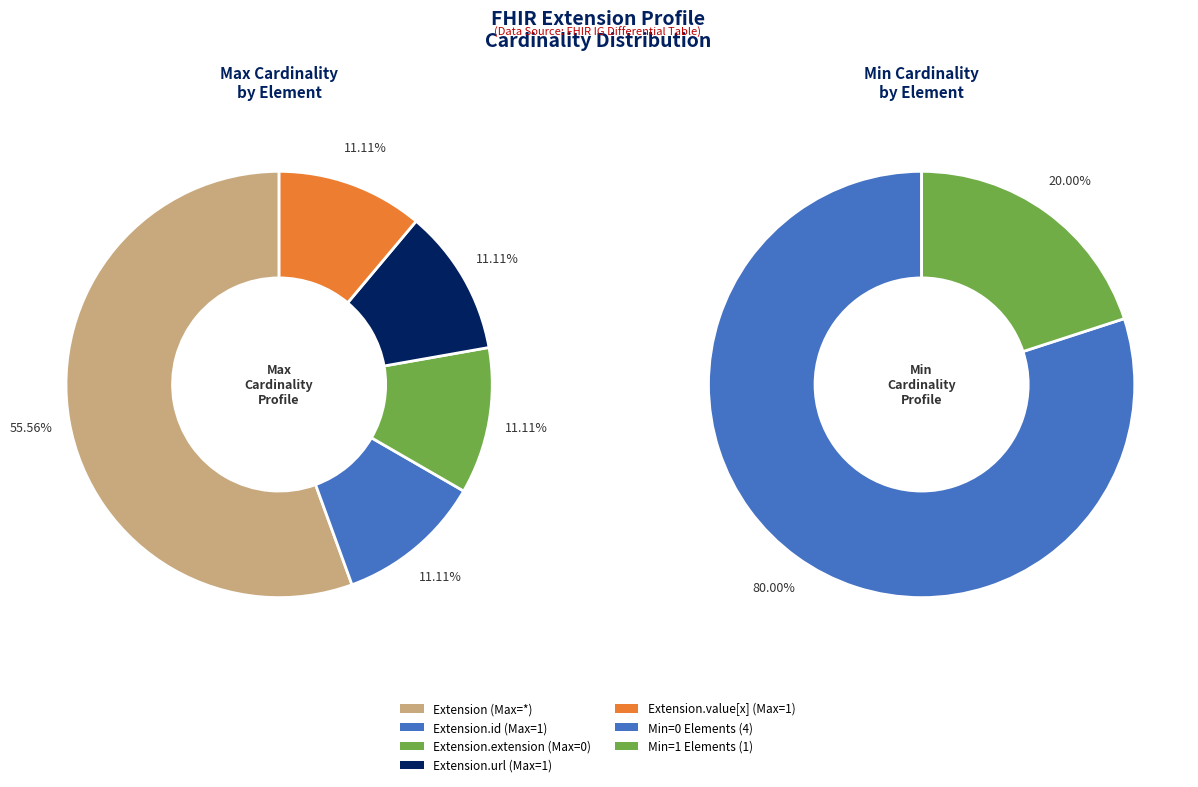

True or false: Extension accounts for 1% of the total.

False